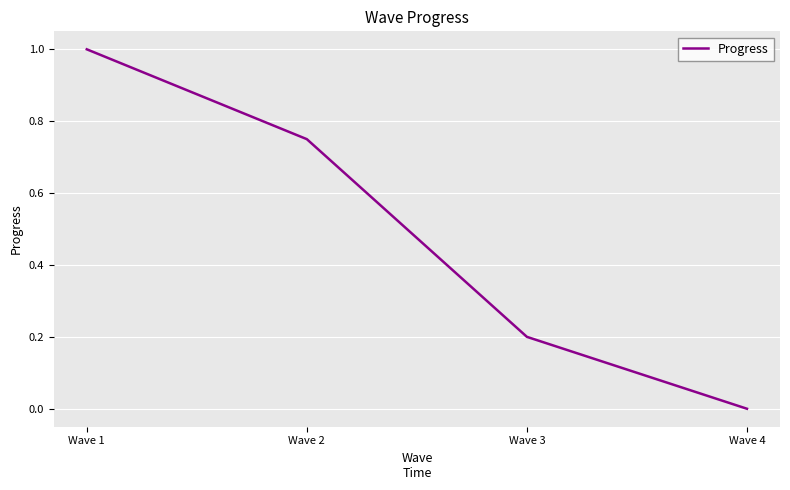

List the labels in order of value, largest first.

Wave 1, Wave 2, Wave 3, Wave 4